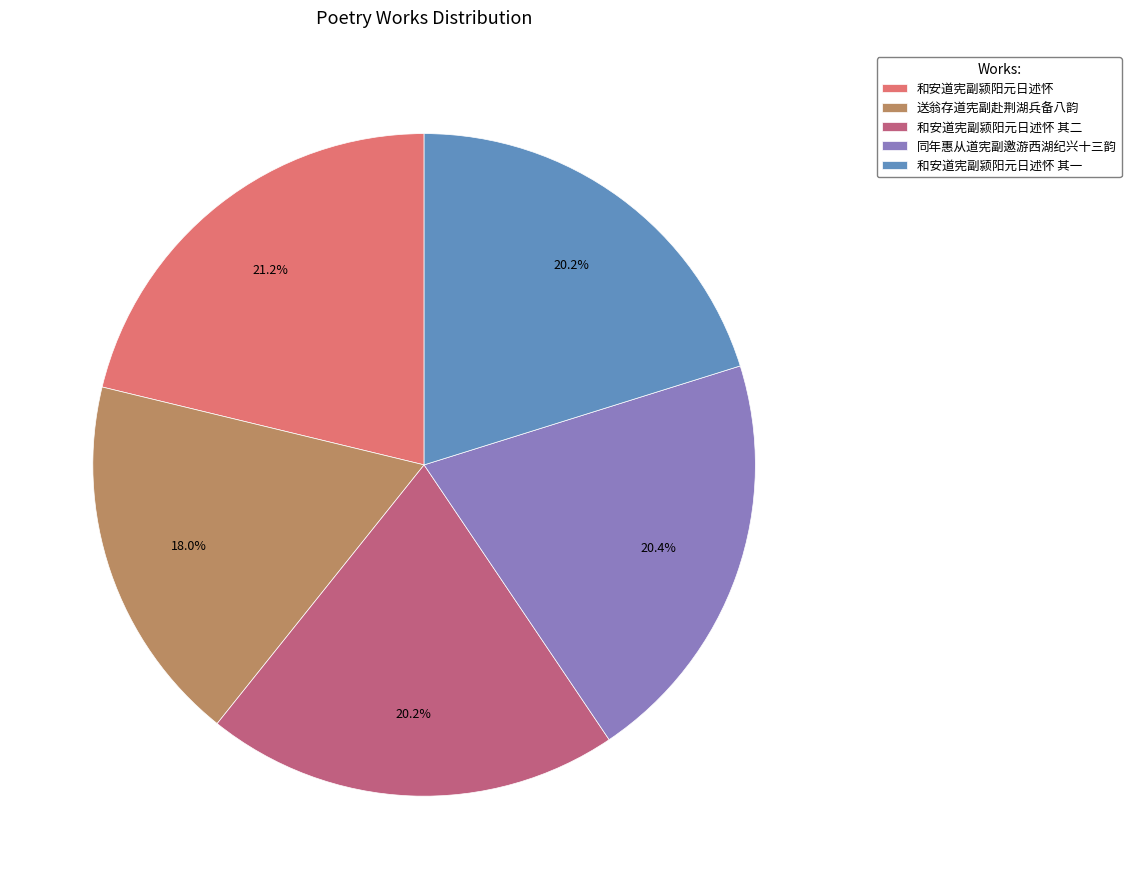

What is the total percentage of 送翁存道宪副赴荆湖兵备八韵 and 和安道宪副颍阳元日述怀 其二?

38.2%